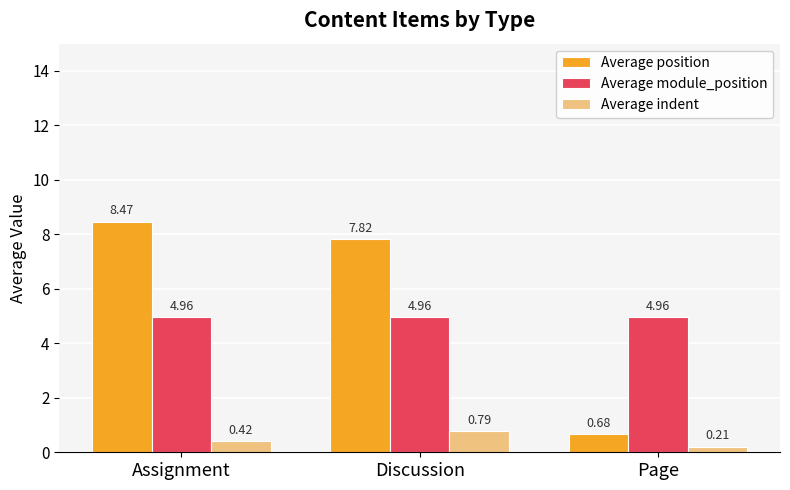

What position from the right is Page?

1